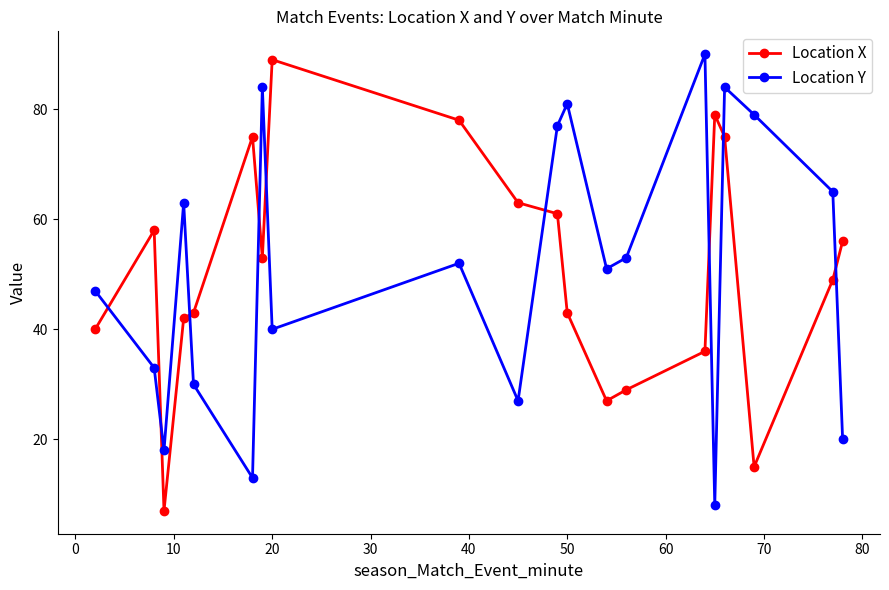

True or false: Location X has more than 1 interior local peaks.

True